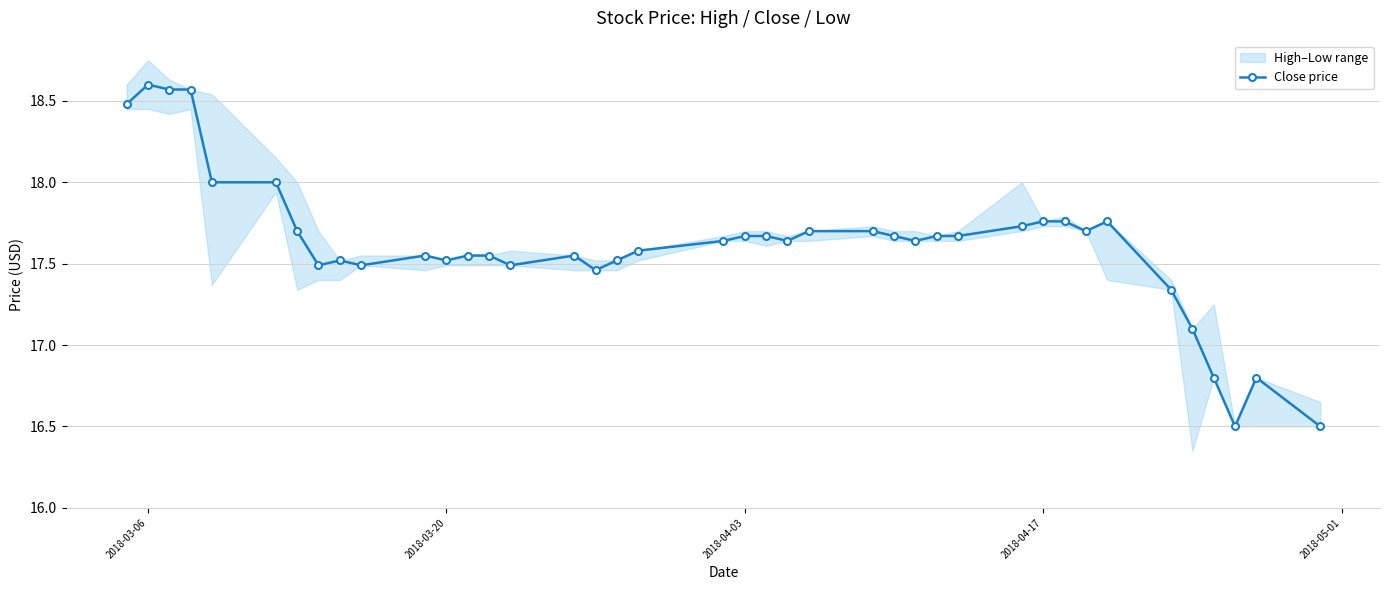

What is the difference between the second highest and second lowest values?

2.1